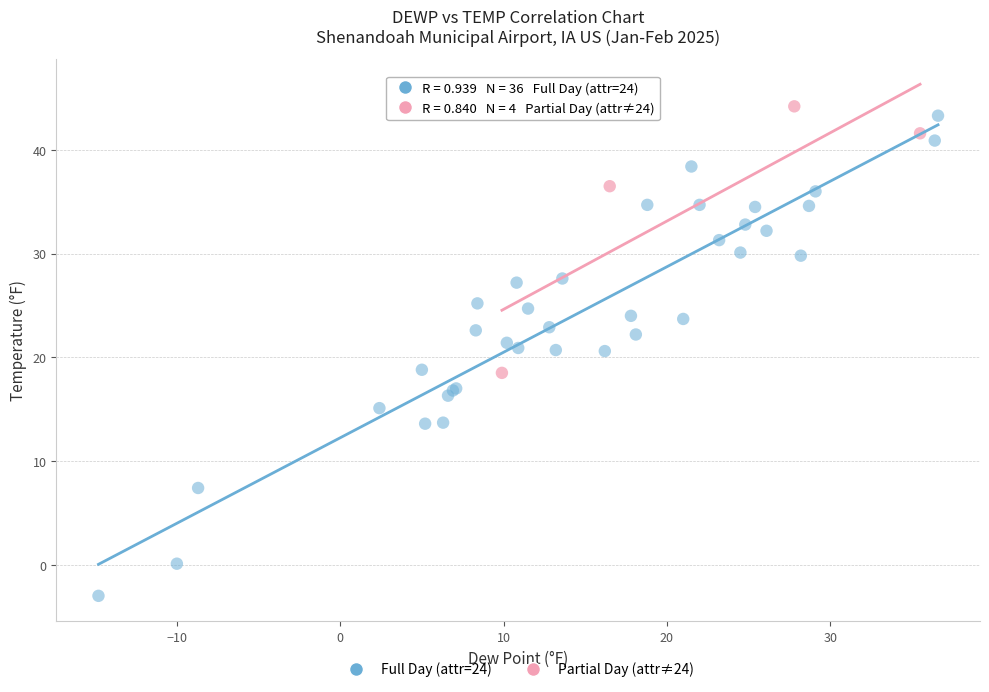

Which series contains the lowest Y value?

Full Day (attr=24)